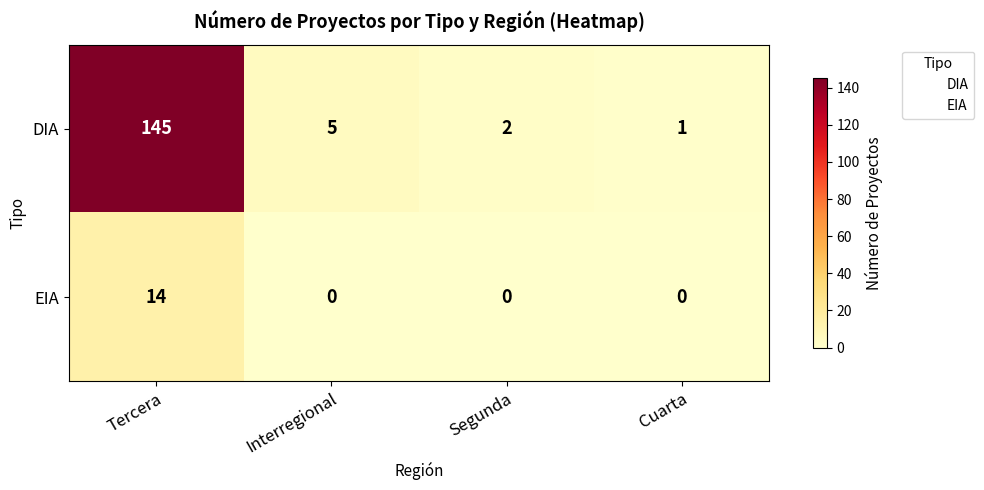

True or false: EIA has a value of 4 at Tercera.

False